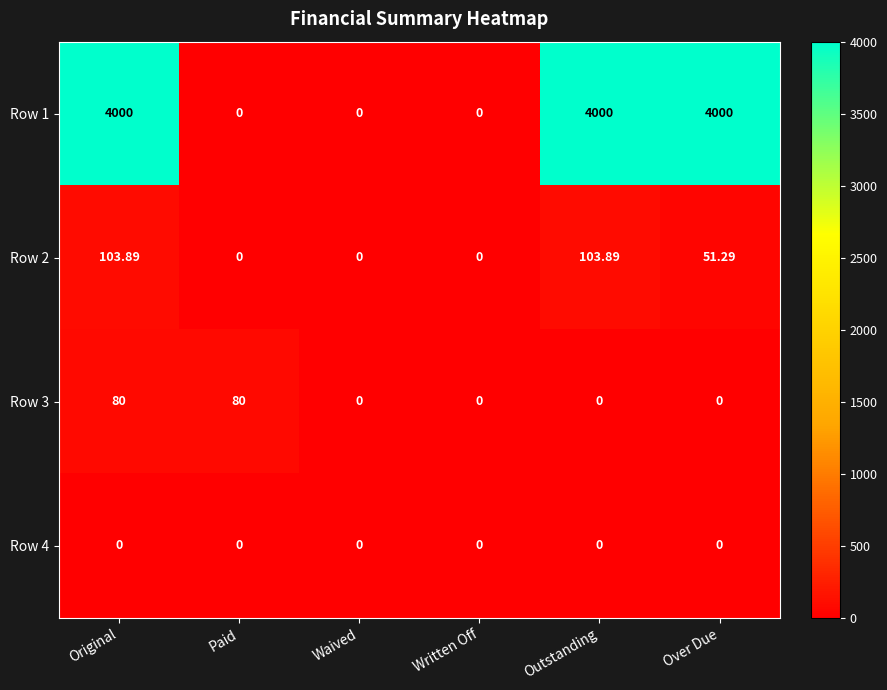

Is the value of Row 2 at Waived greater than the value of Row 3 at Original?

No